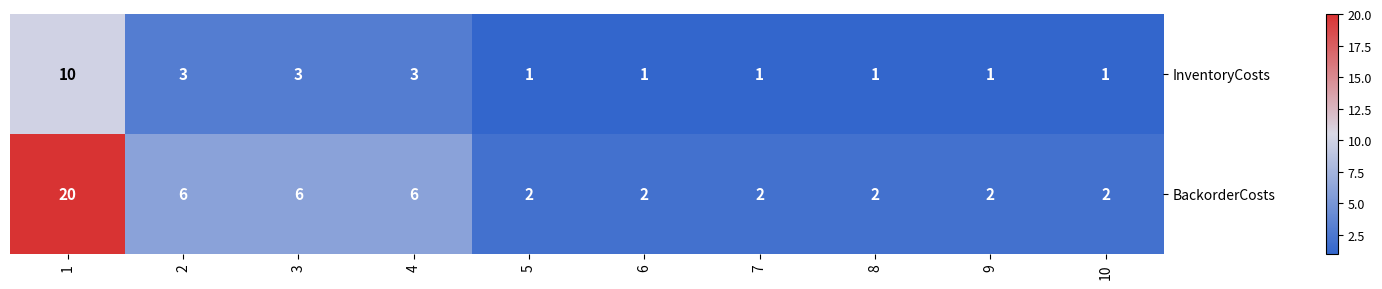

Is it true that BackorderCosts equals 2 at 9?

True